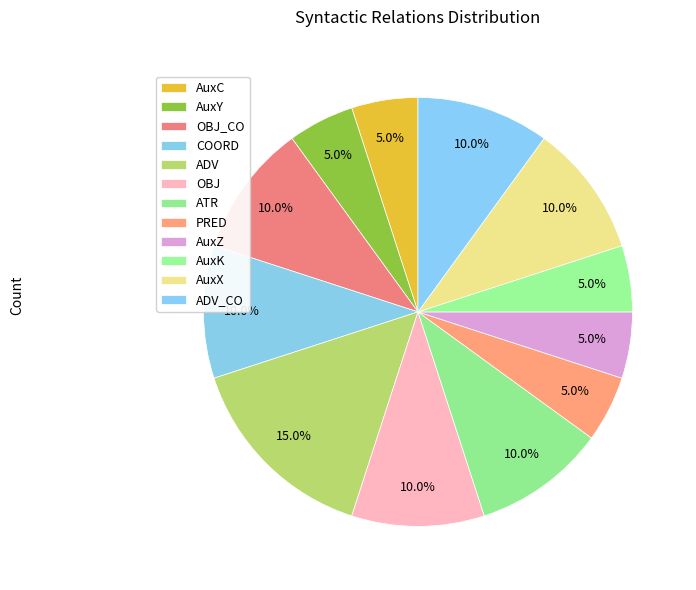

Is AuxY the majority of the pie?

No